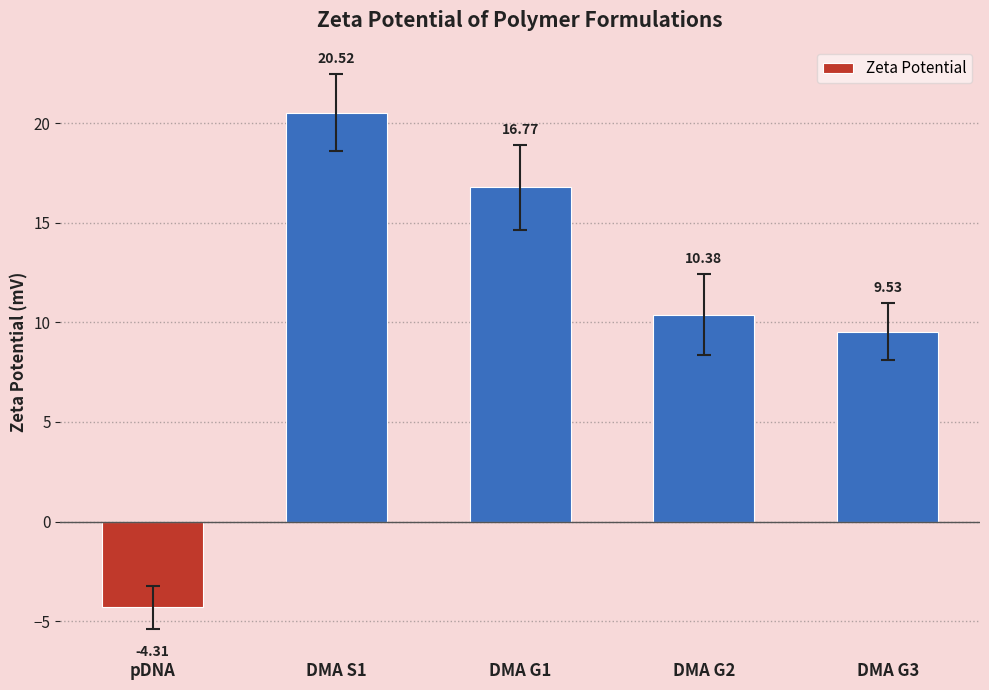

What is the greatest value displayed?

20.5